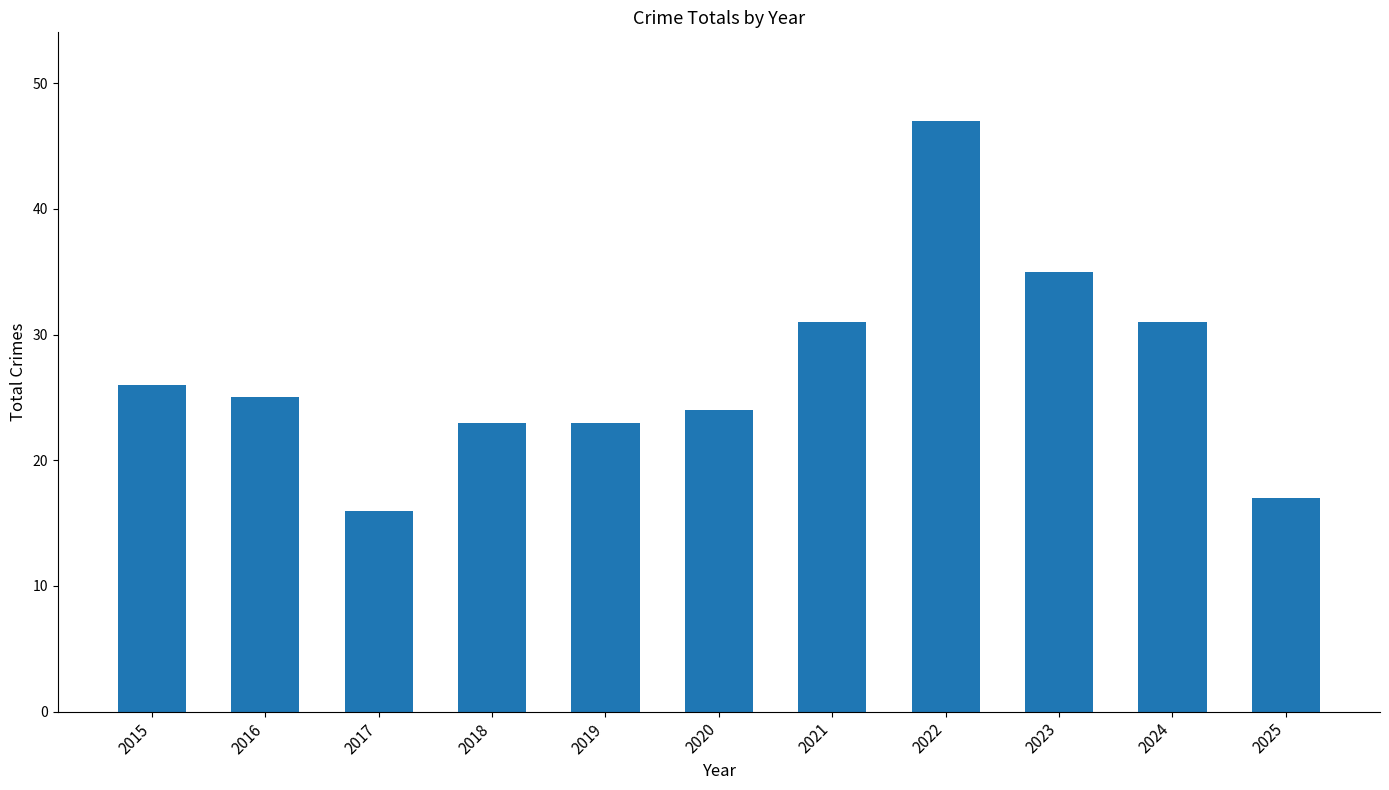

What is the minimum value shown in the chart?

16